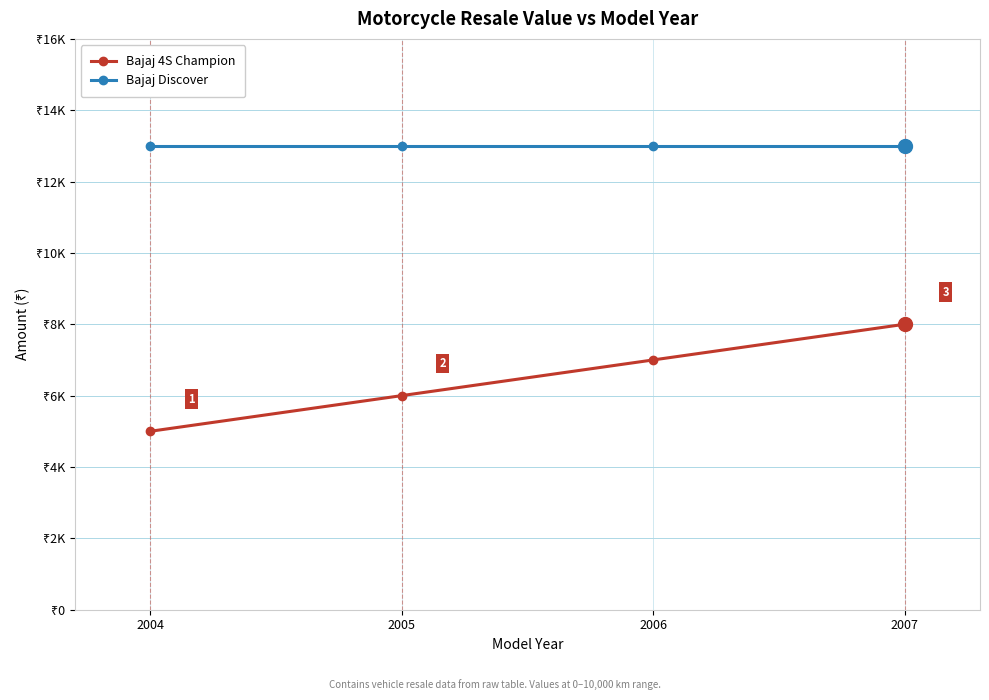

The value of Bajaj 4S Champion at 2005 is 7870. True or false?

False